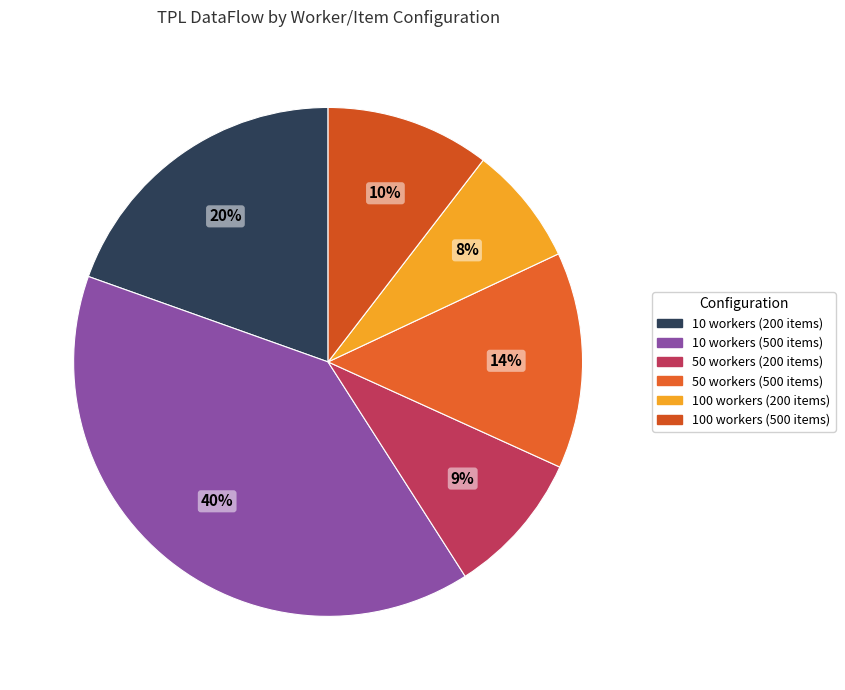

To the nearest percent, what percentage of the pie is 100 workers (500 items)?

10%